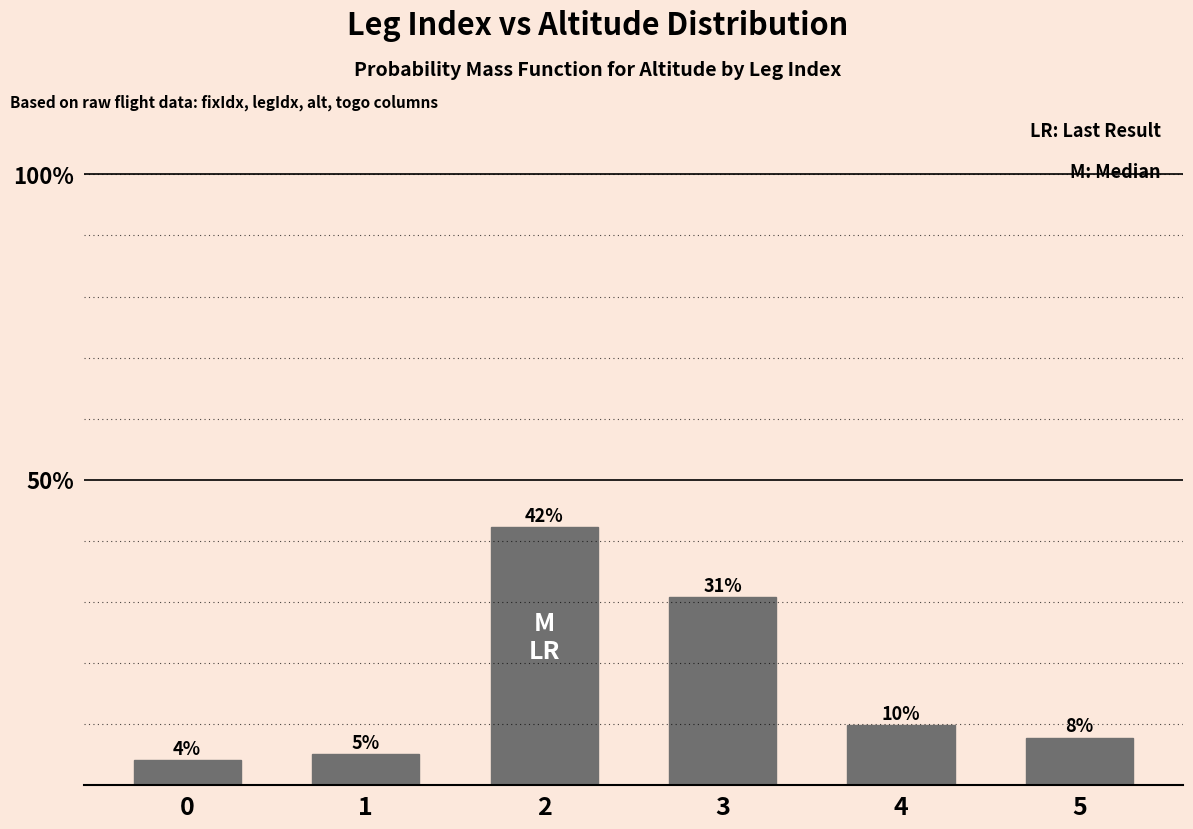

List the labels in order of value, largest first.

2, 3, 4, 5, 1, 0